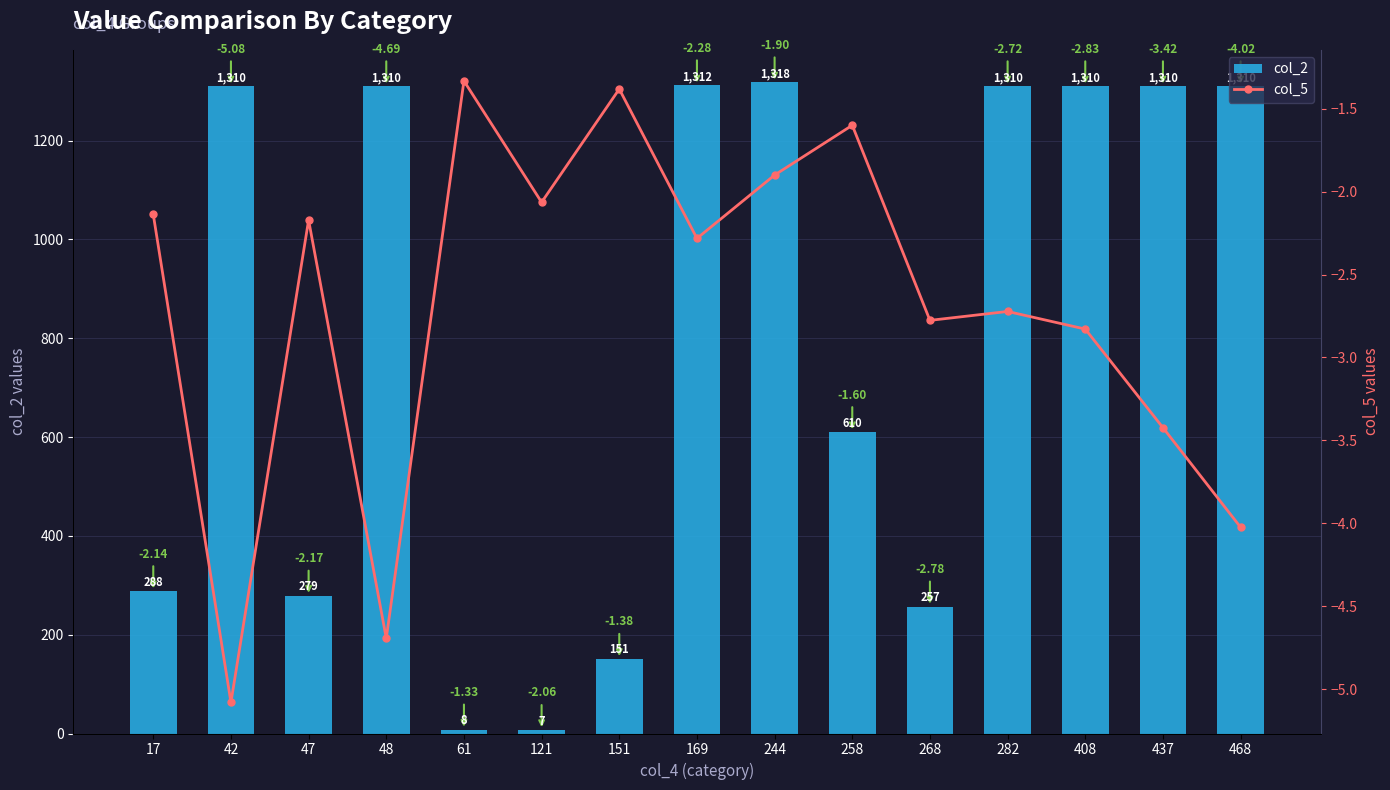

List the series in order of their peak value, highest first.

col_2, col_5